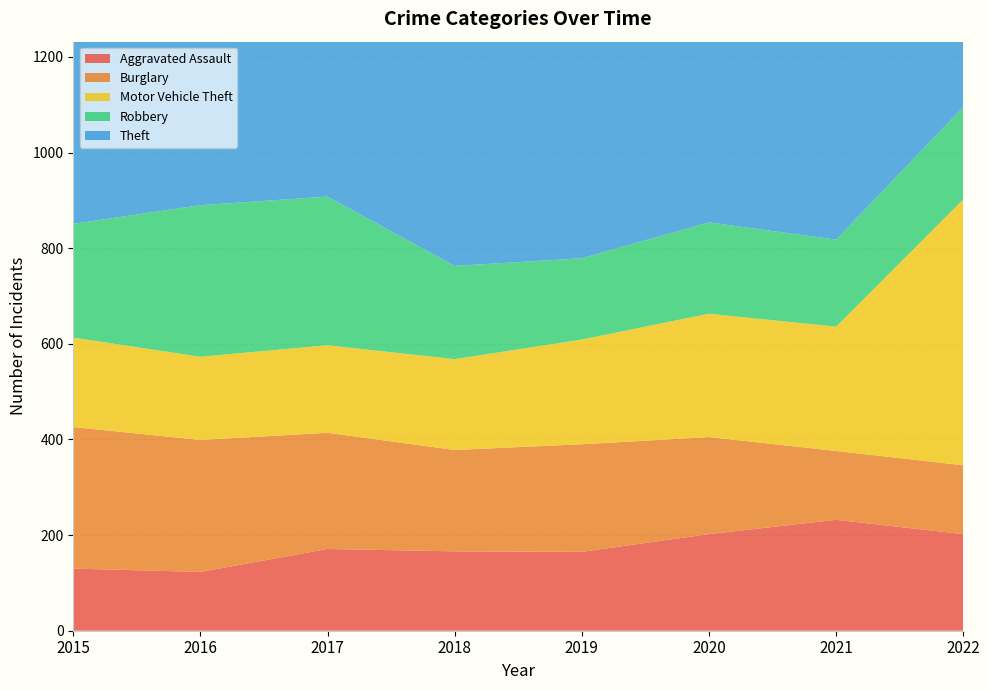

Reading left to right, list all the values displayed in this chart.

Aggravated Assault: 2015=130	2016=123	2017=171	2018=166	2019=165	2020=202	2021=232	2022=202
Burglary: 2015=296	2016=276	2017=243	2018=212	2019=225	2020=203	2021=144	2022=144
Motor Vehicle Theft: 2015=187	2016=174	2017=183	2018=190	2019=219	2020=258	2021=260	2022=556
Robbery: 2015=238	2016=317	2017=311	2018=195	2019=170	2020=191	2021=182	2022=193
Theft: 2015=823	2016=839	2017=766	2018=800	2019=767	2020=605	2021=544	2022=648